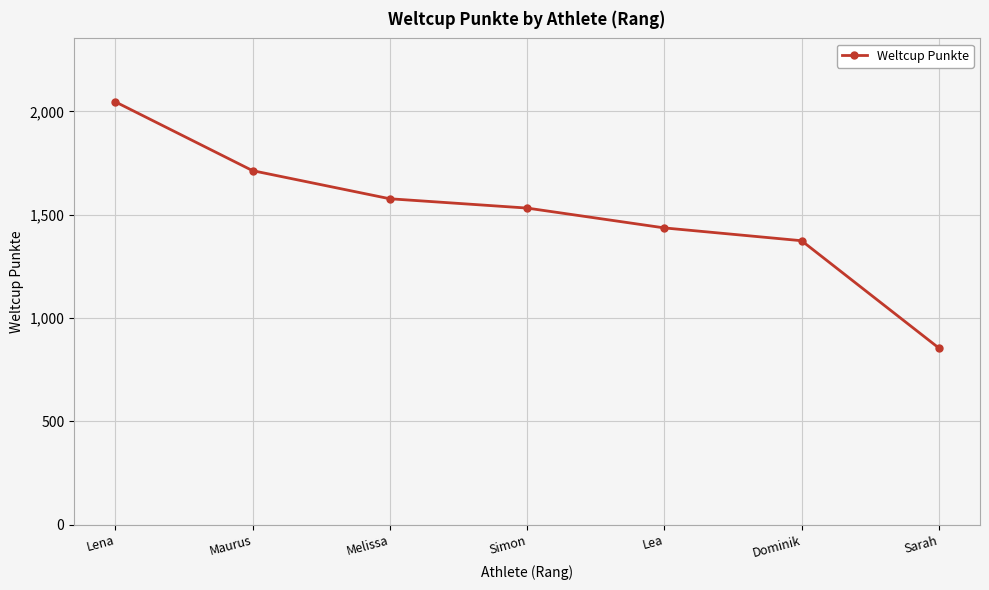

Between Dominik and Simon, which is larger?

Simon